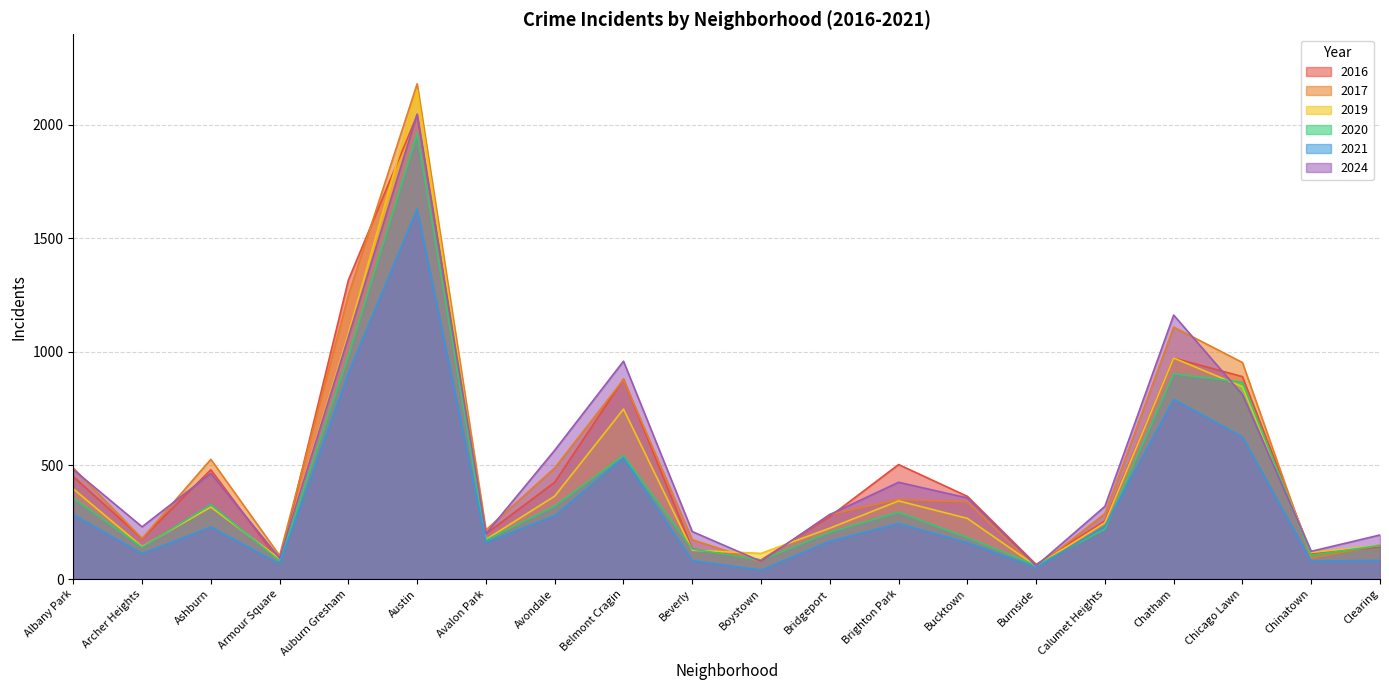

True or false: 2020 has a value of 182 at Bucktown.

True